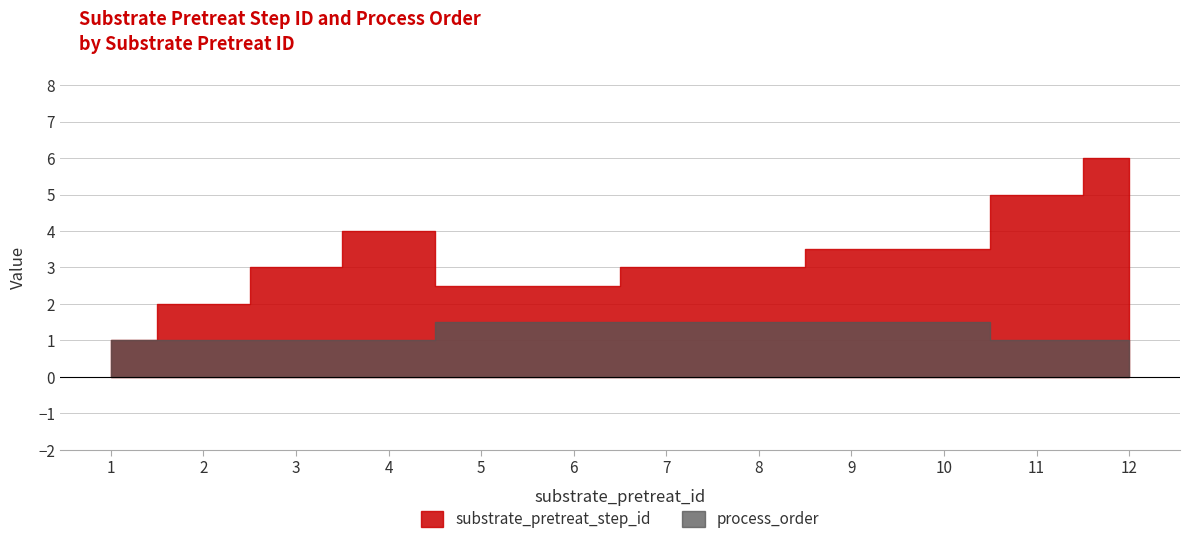

Which has a higher value, 9 or 6?

9